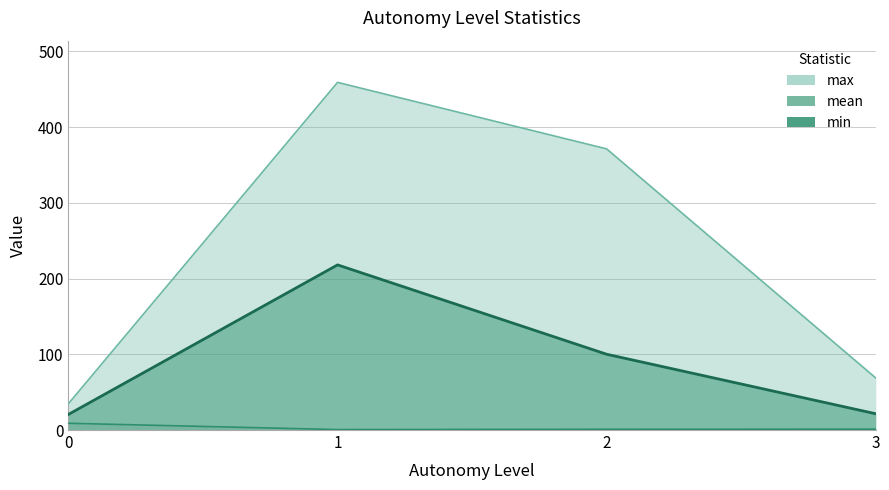

True or false: max and min intersect in this chart.

False